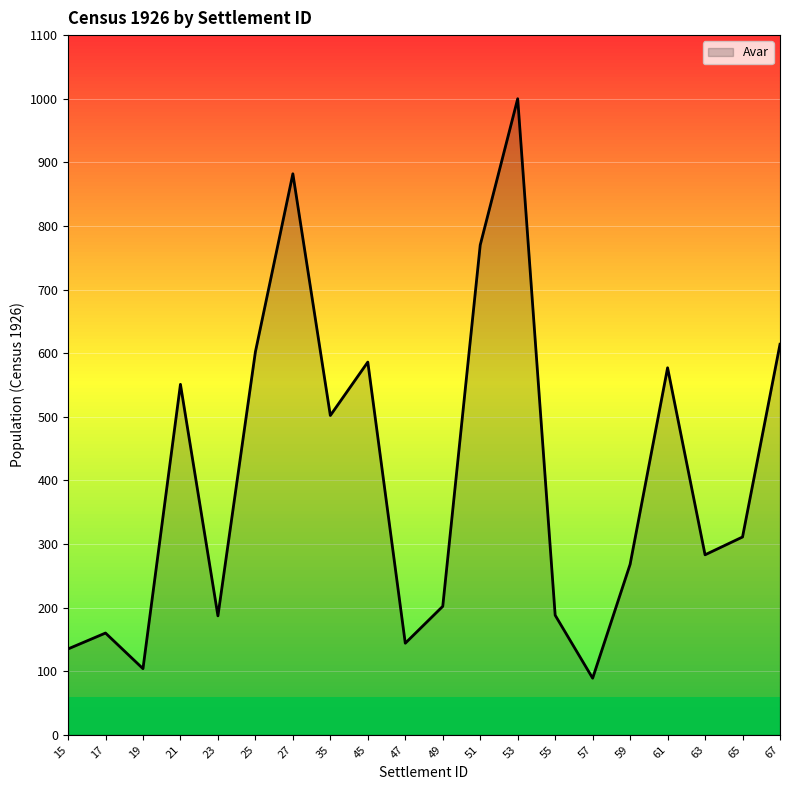

How many series are shown in this chart?

1